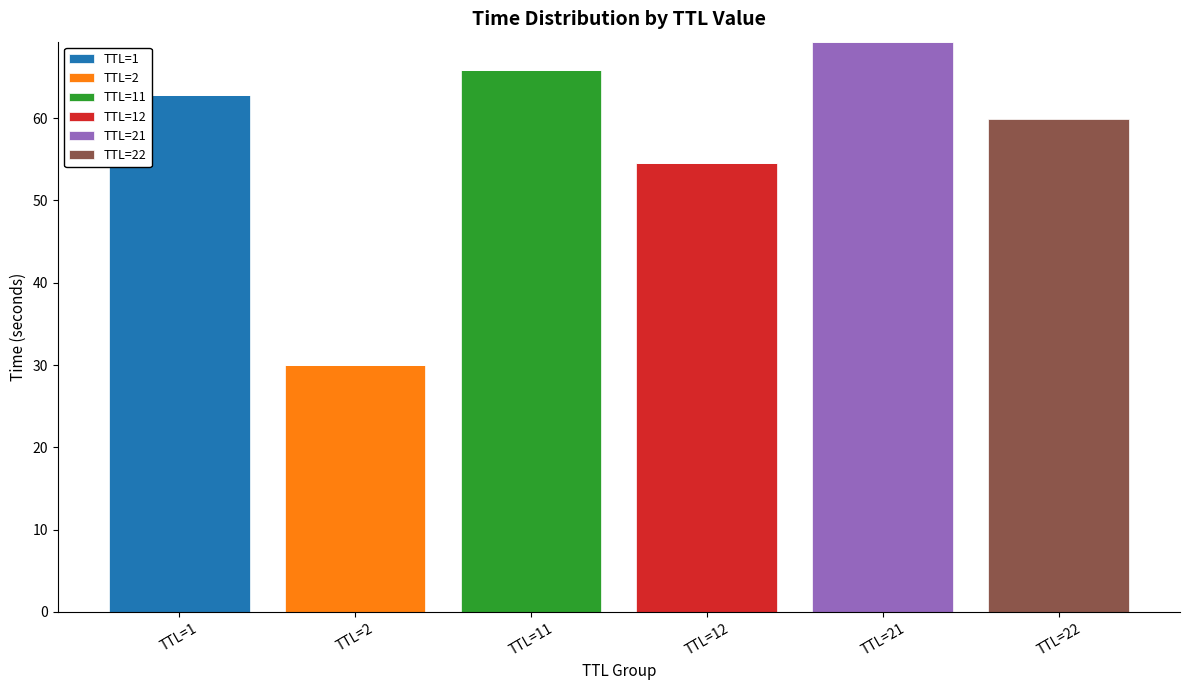

Which series changed the most between TTL=1 and TTL=12?

TTL=1